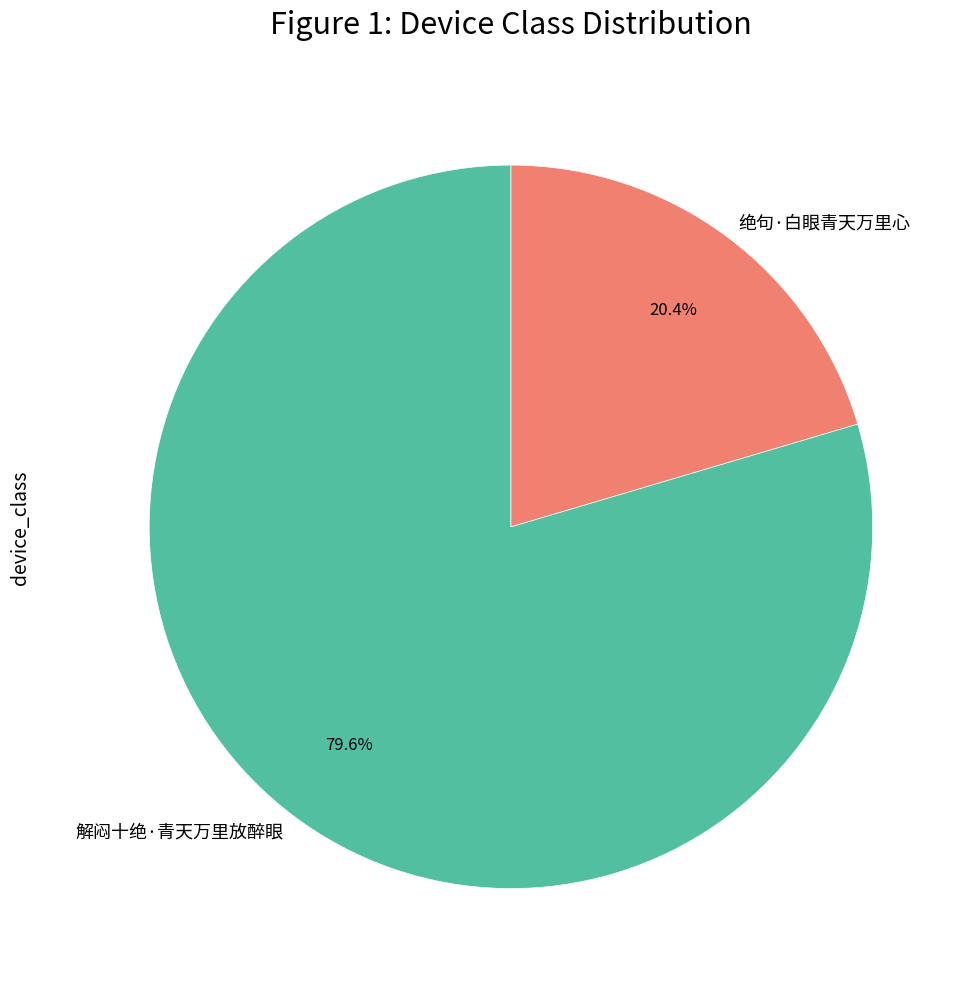

To the nearest percent, what is the difference between the 绝句·白眼青天万里心 and 解闷十绝·青天万里放醉眼 slice percentages?

59%